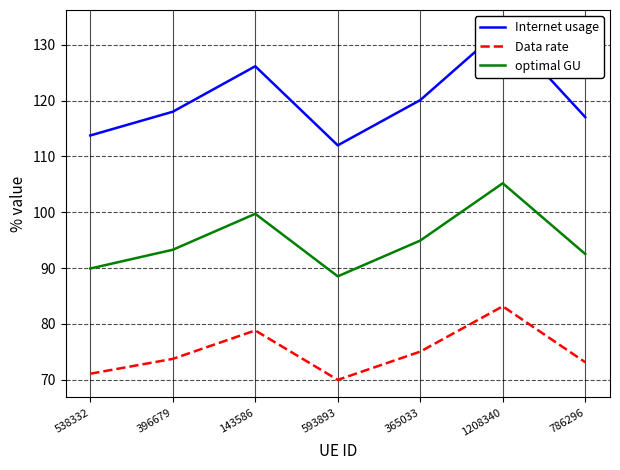

What is the average value of the Internet usage series?

120.0